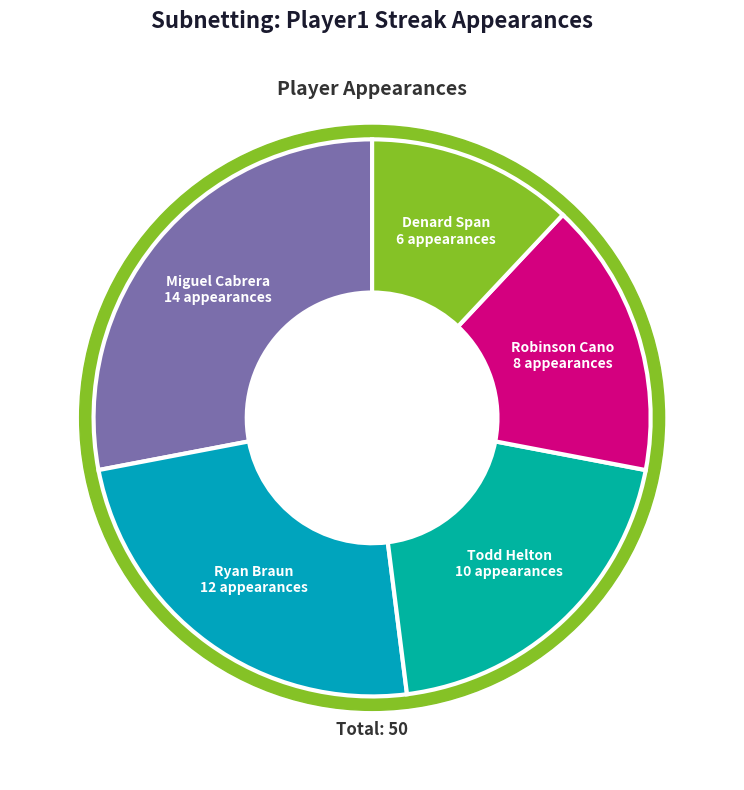

To the nearest percent, what is the average slice percentage?

20%